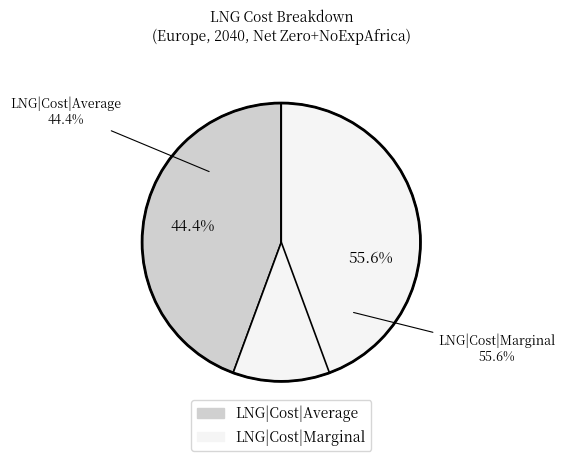

To the nearest percent, what percentage of the pie is LNG|Cost|Marginal?

56%